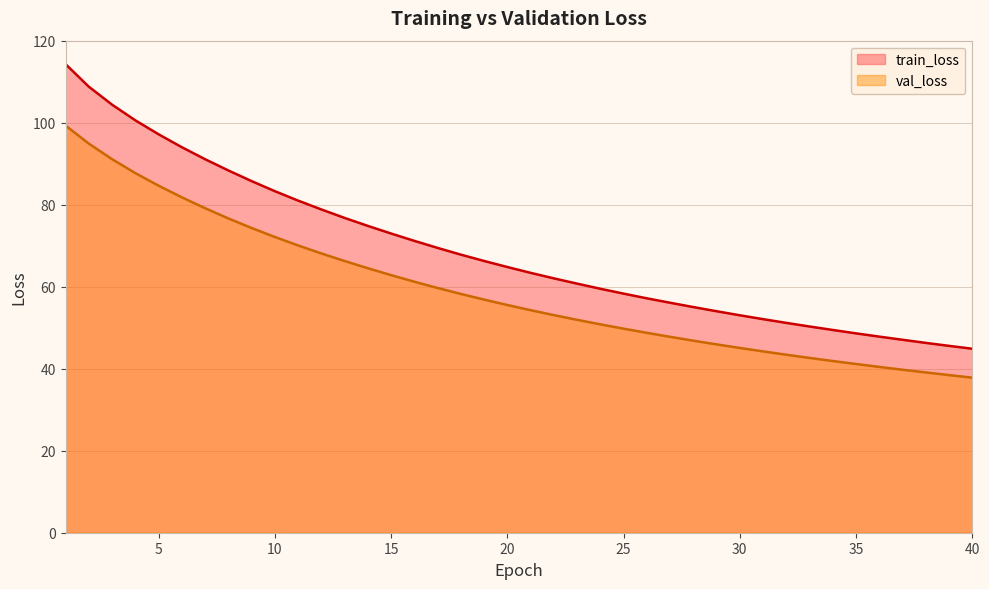

True or false: train_loss and val_loss cross at least once.

False